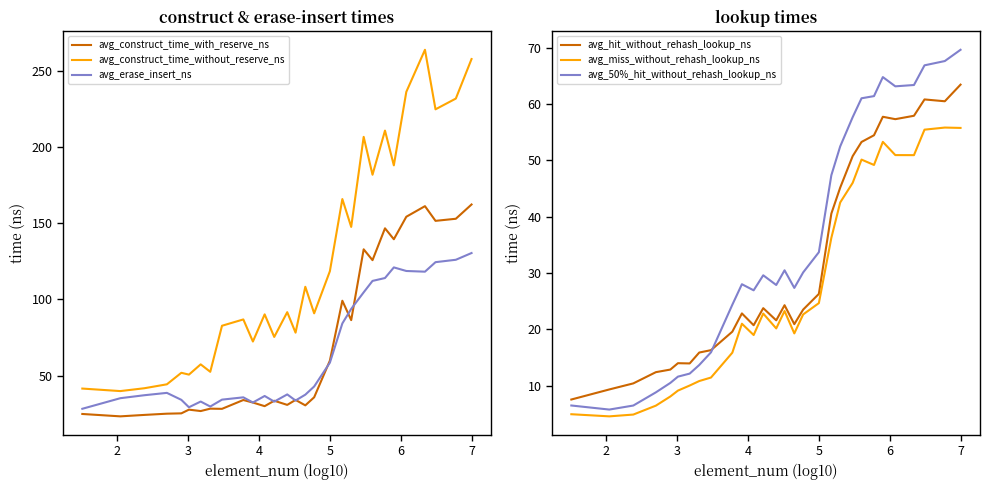

True or false: avg_construct_time_without_reserve_ns and avg_construct_time_with_reserve_ns cross at least once.

False